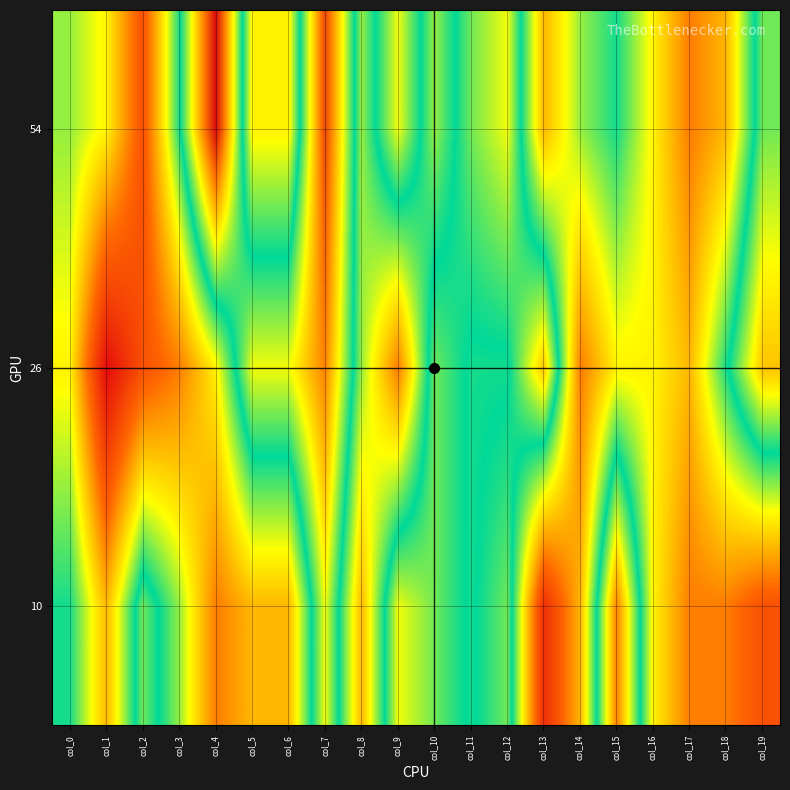

What is the total value across all series at col_11?

31